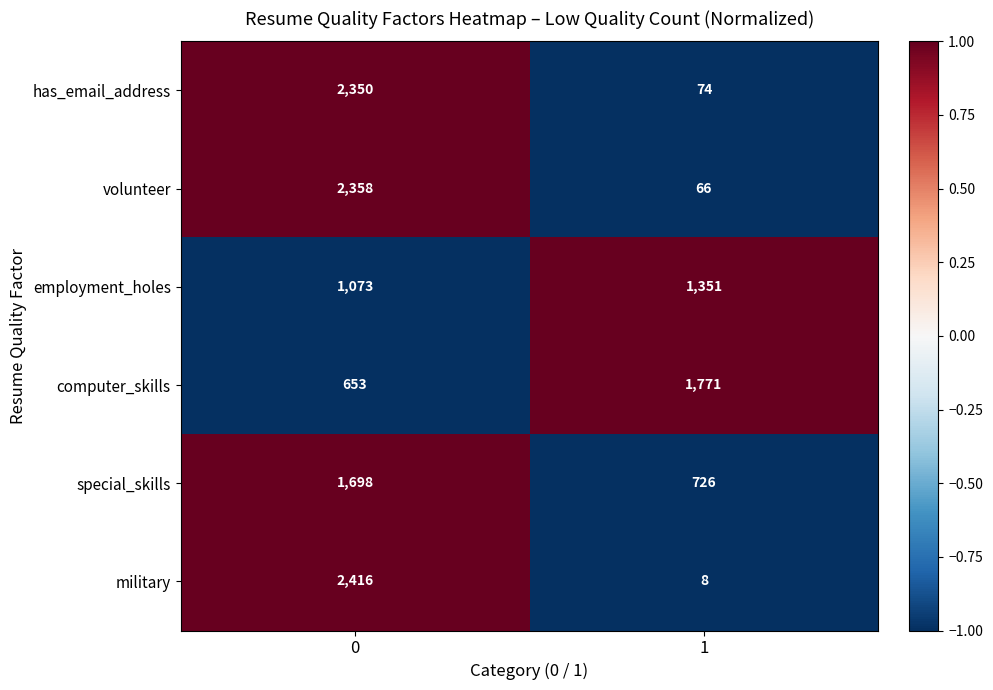

Rank the series by their maximum value, from lowest to highest.

employment_holes, special_skills, computer_skills, has_email_address, volunteer, military